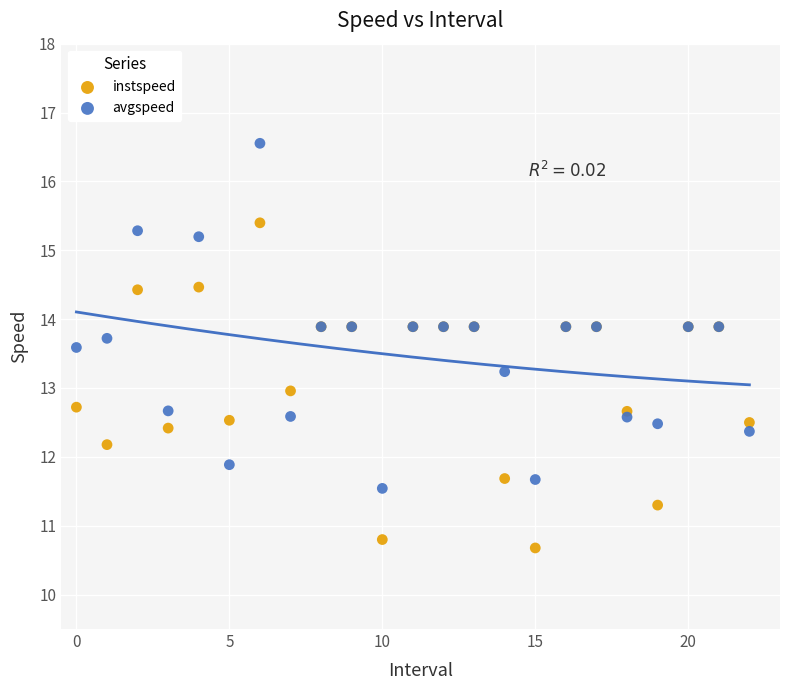

Which series reaches the minimum Y coordinate?

instspeed